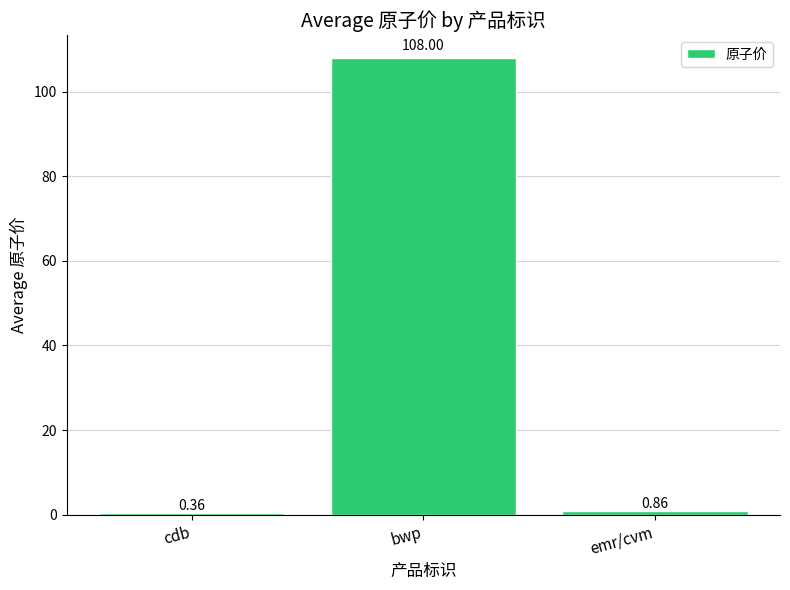

Between emr/cvm and cdb, which is larger?

emr/cvm